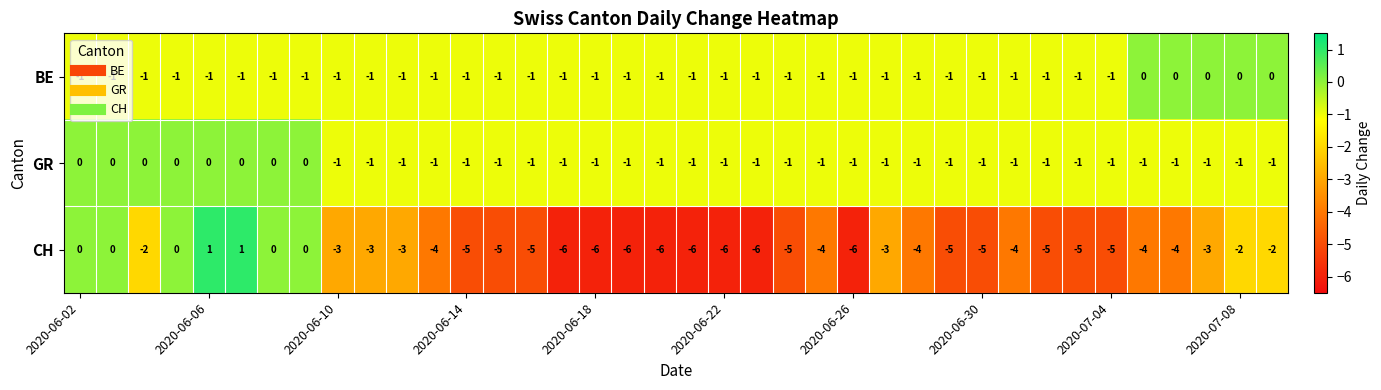

Which series has the widest spread of values?

CH